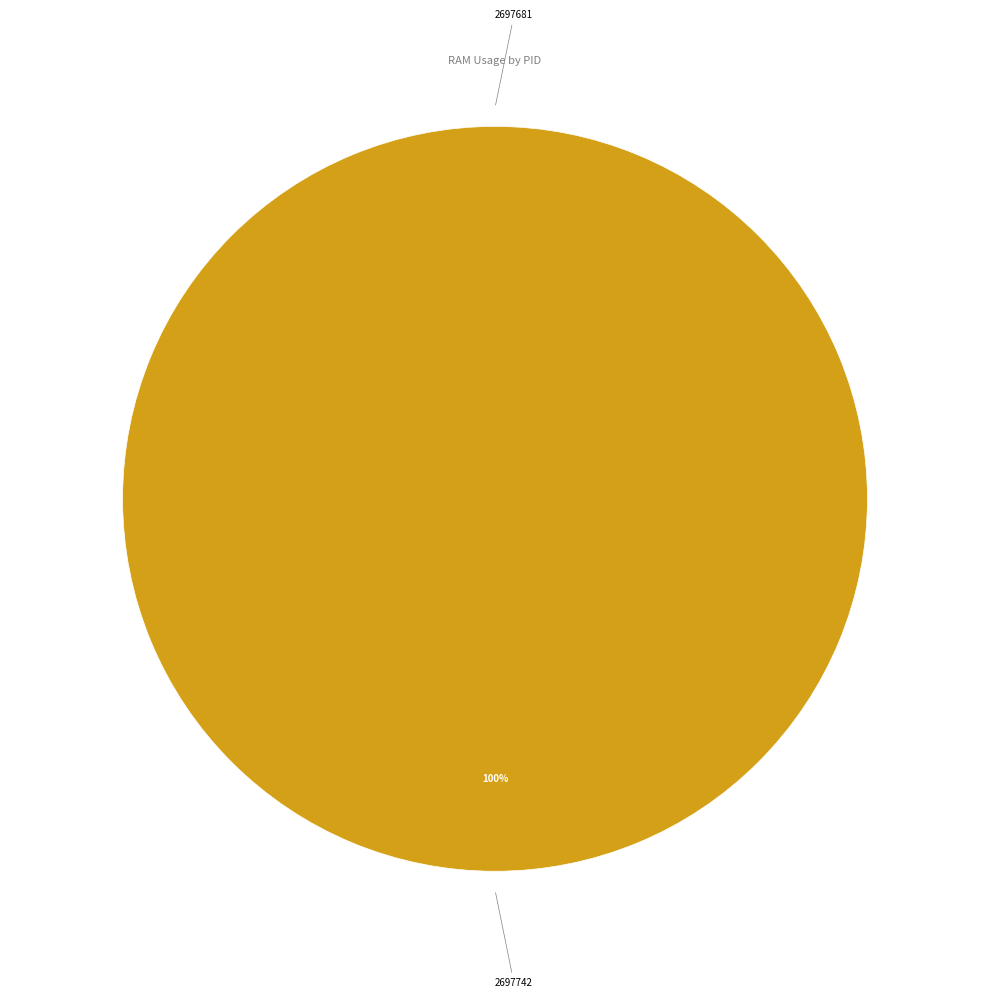

Which category has the biggest portion of the pie?

2697742